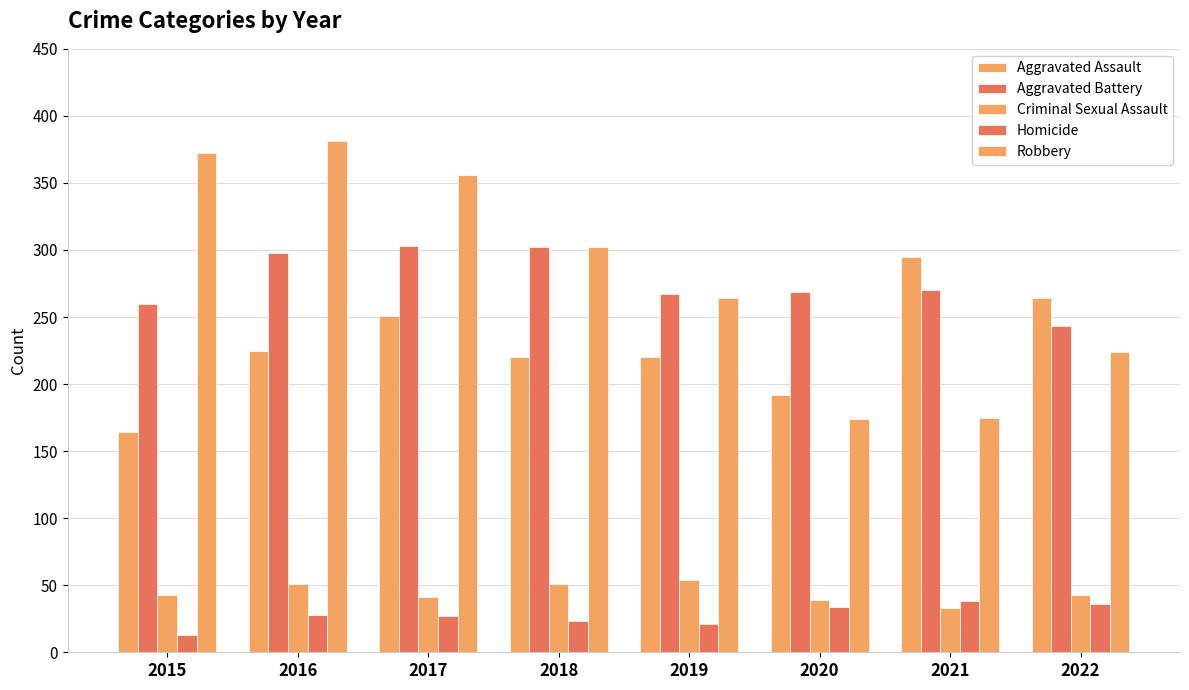

The Aggravated Battery series shows 113 at 2019. True or false?

False